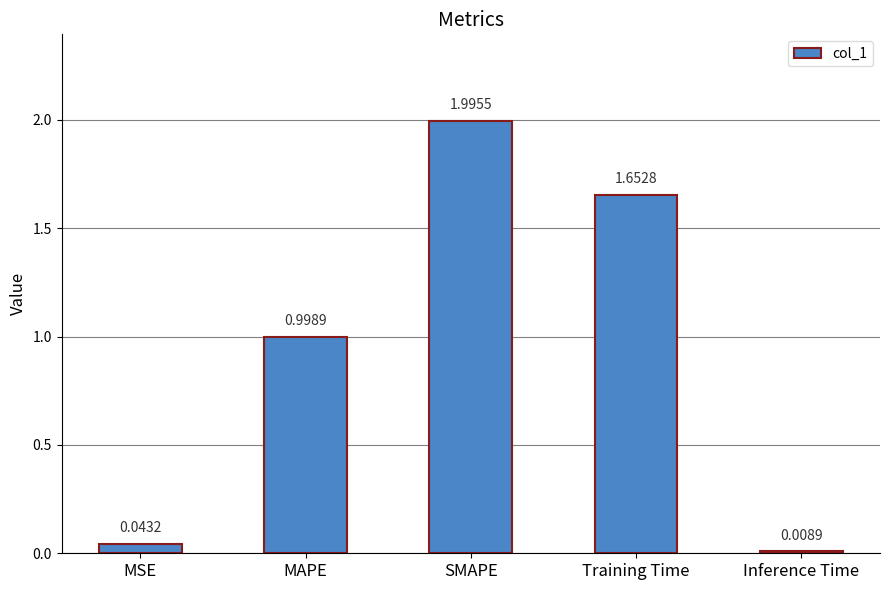

List the labels in order of value, largest first.

SMAPE, Training Time, MAPE, MSE, Inference Time